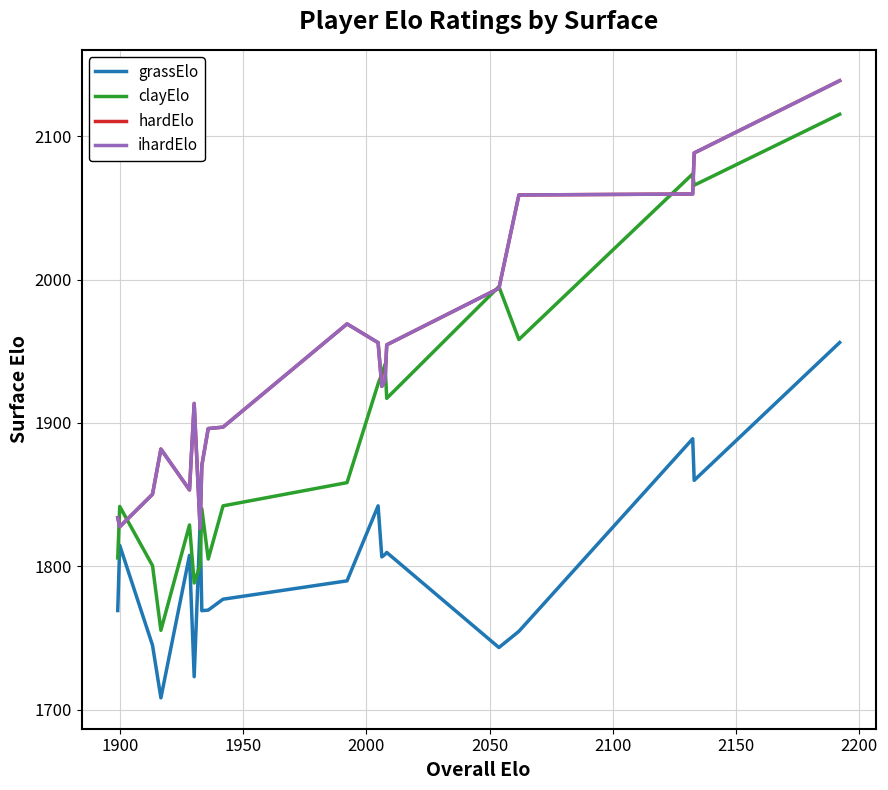

Does the chart display data point markers on the line(s)?

No